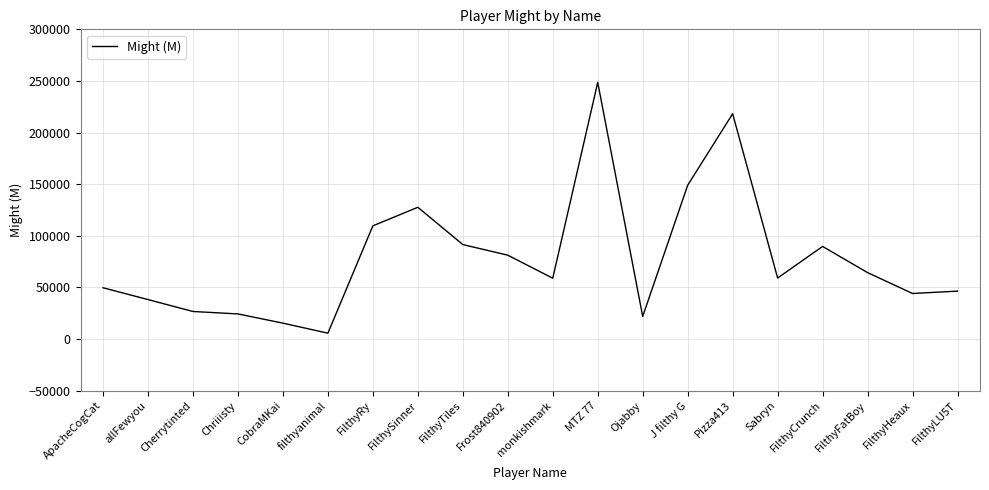

Approximately how many times larger is the value at monkishmark compared to FilthyRy?

0.5